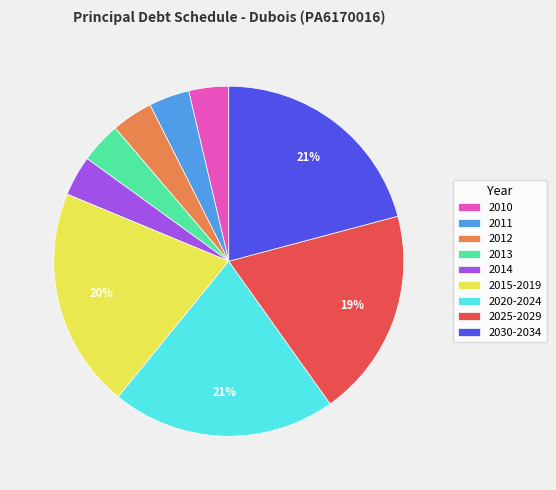

To the nearest percent, what is the difference between the largest and smallest slice percentages?

17%